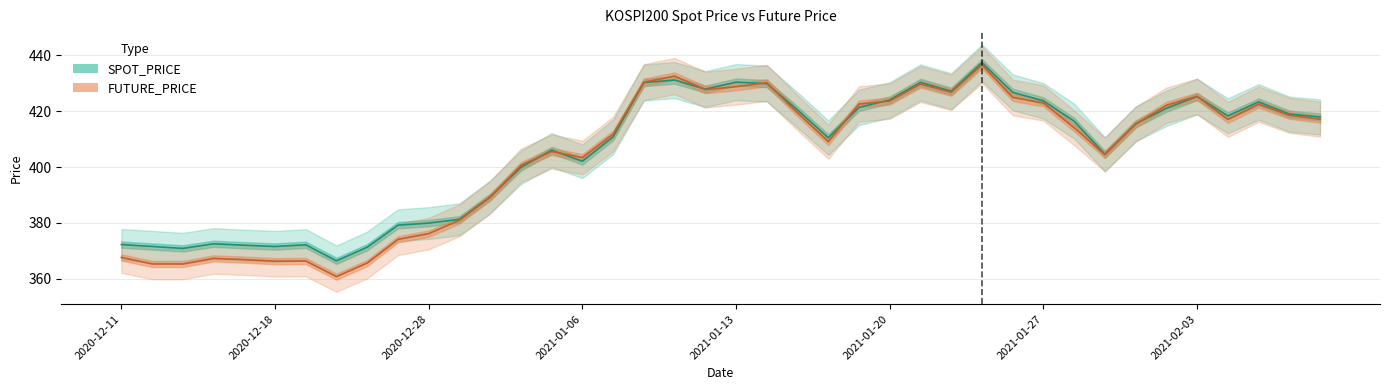

What is the value of the SPOT_PRICE point at the 5th from the left?

372.0